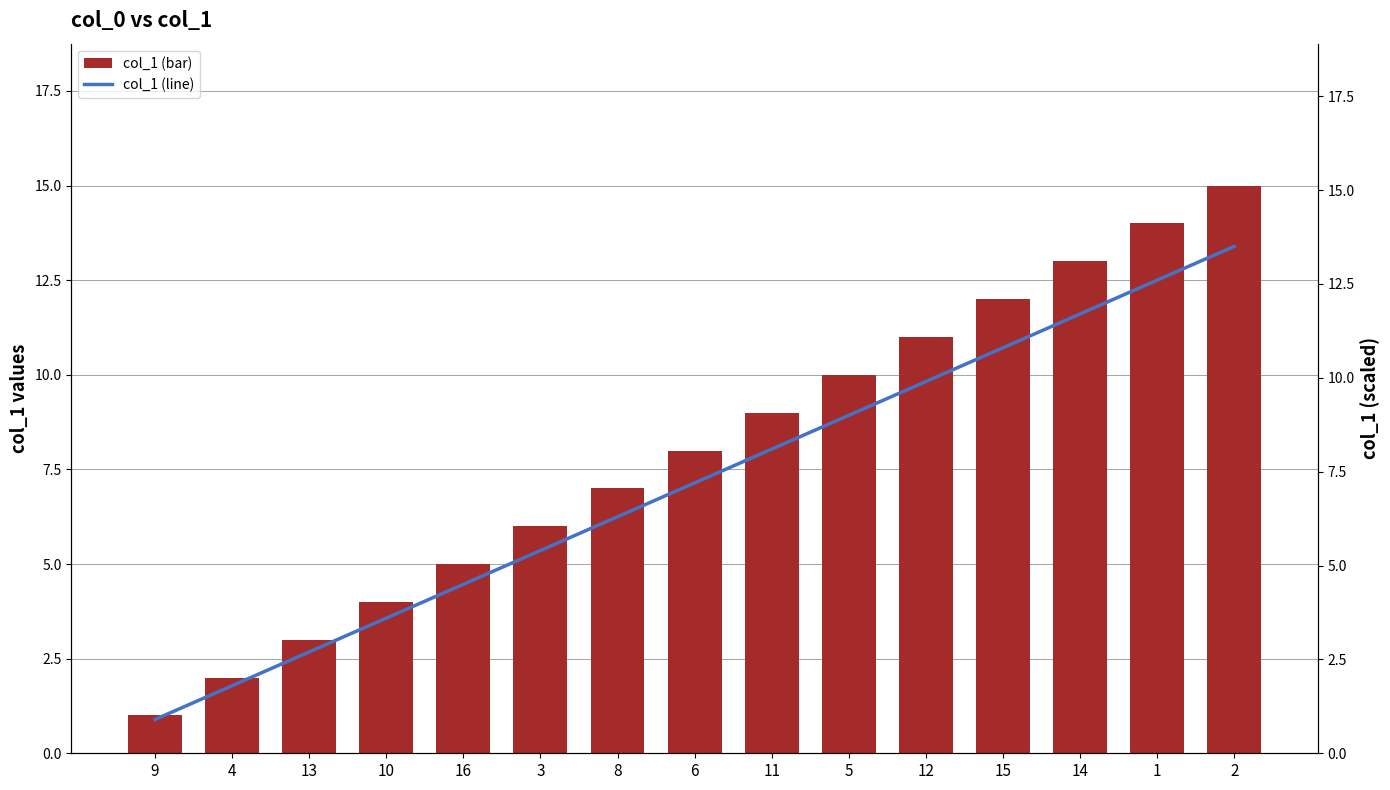

At which category is the sum across all series the highest?

2